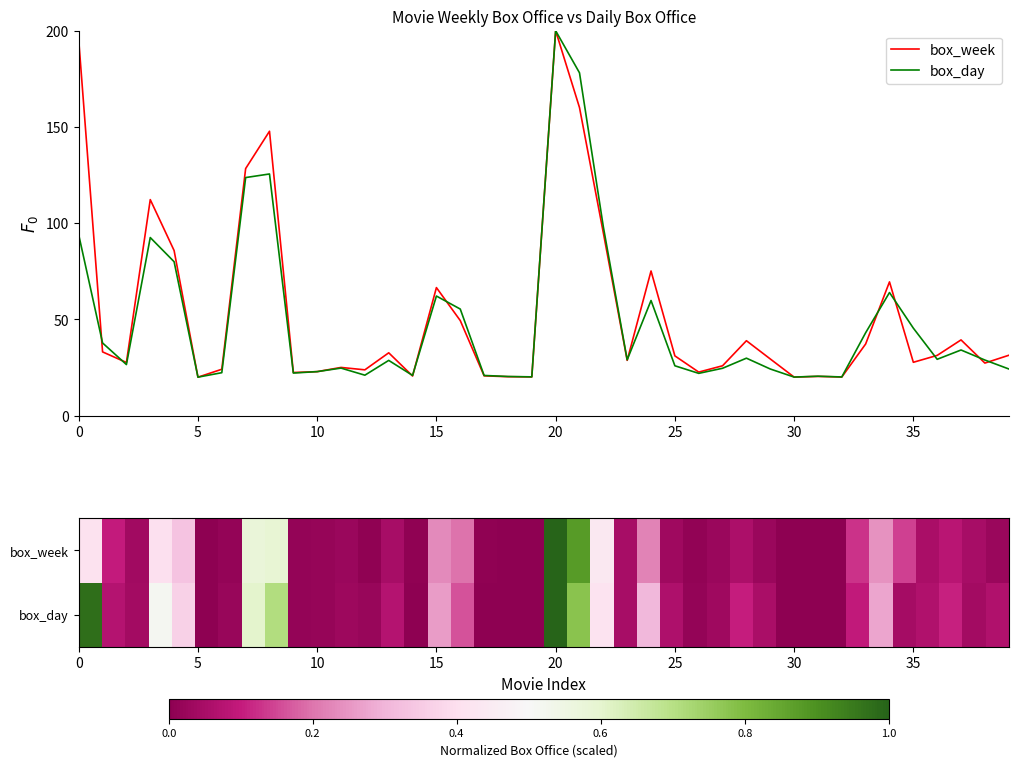

The value of row_1 at 0 is 0.1. True or false?

False